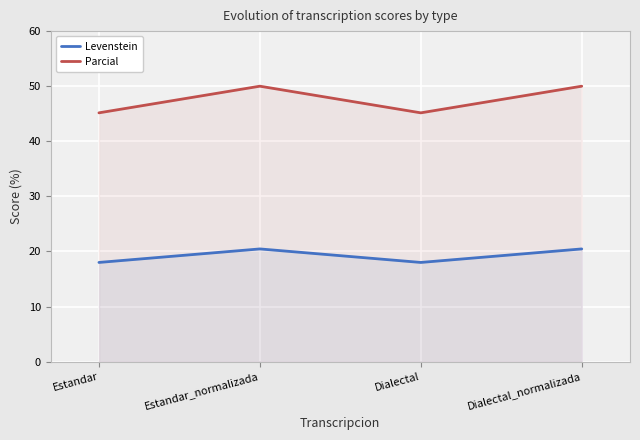

Rank the series at Estandar_normalizada from lowest to highest value.

Levenstein, Parcial